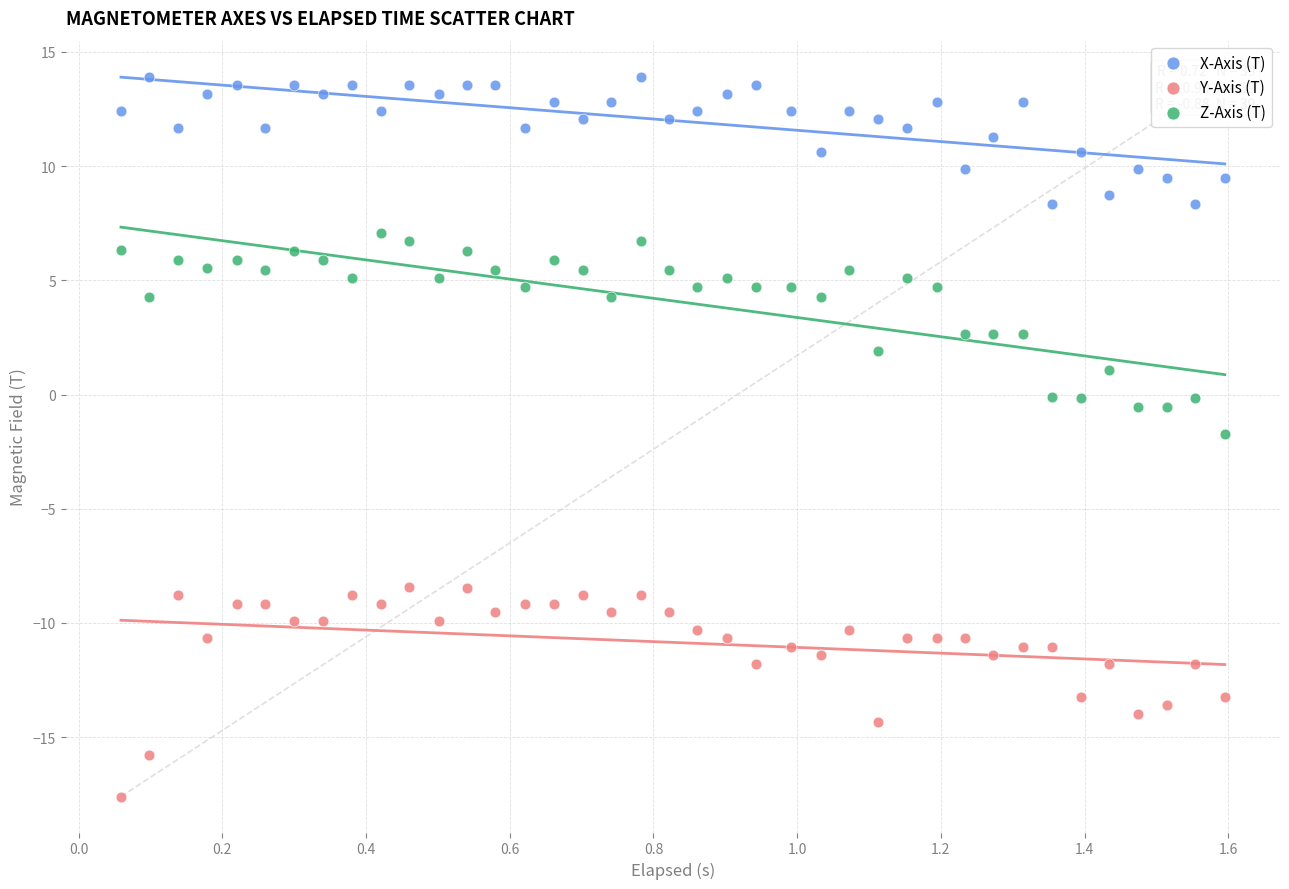

What are all the series names shown in the legend?

X-Axis (T), Y-Axis (T), Z-Axis (T)